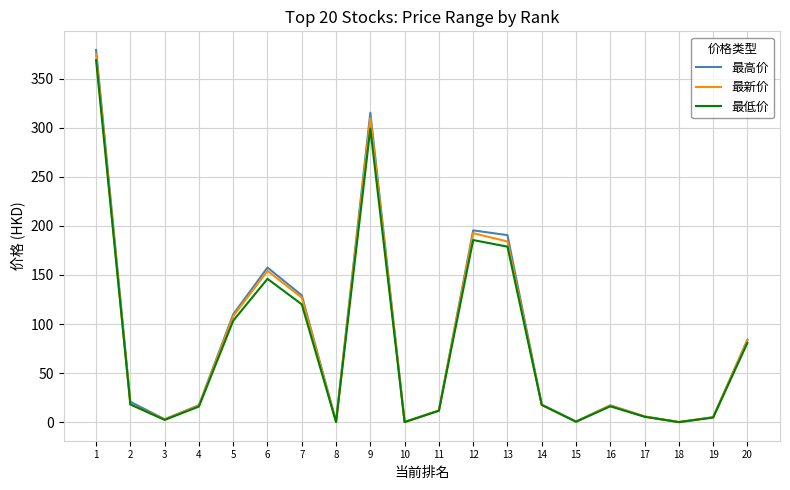

What is the greatest value displayed?

379.4